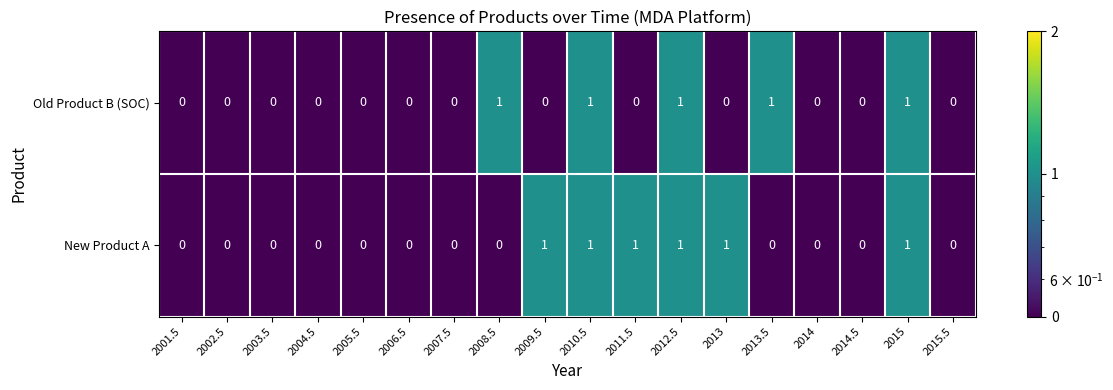

Is it true that Old Product B (SOC) equals 0 at 2007.5?

True